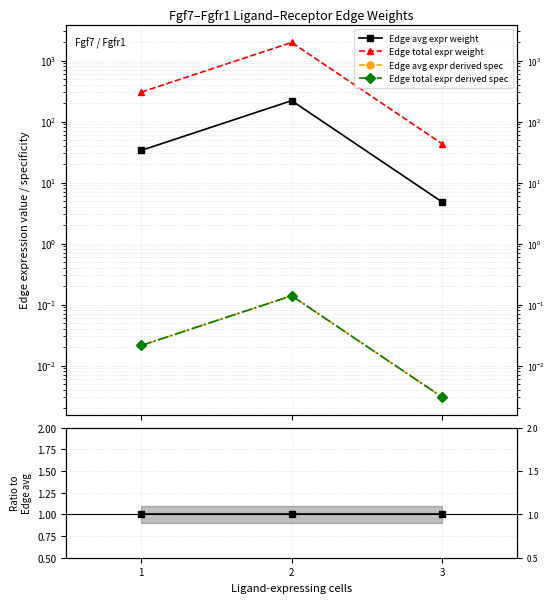

Does the chart display data point markers on the line(s)?

Yes